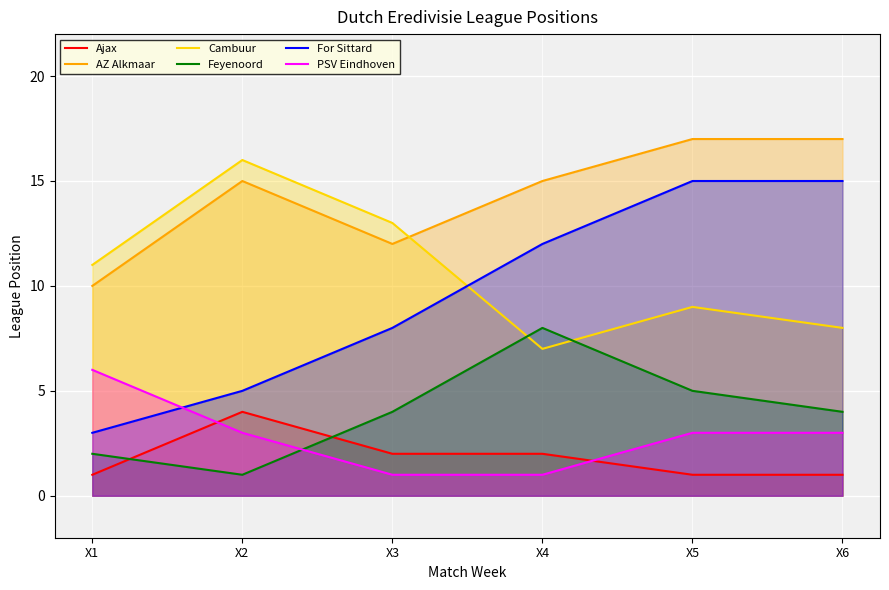

What are all the series names shown in the legend?

Ajax, AZ Alkmaar, Cambuur, Feyenoord, For Sittard, PSV Eindhoven